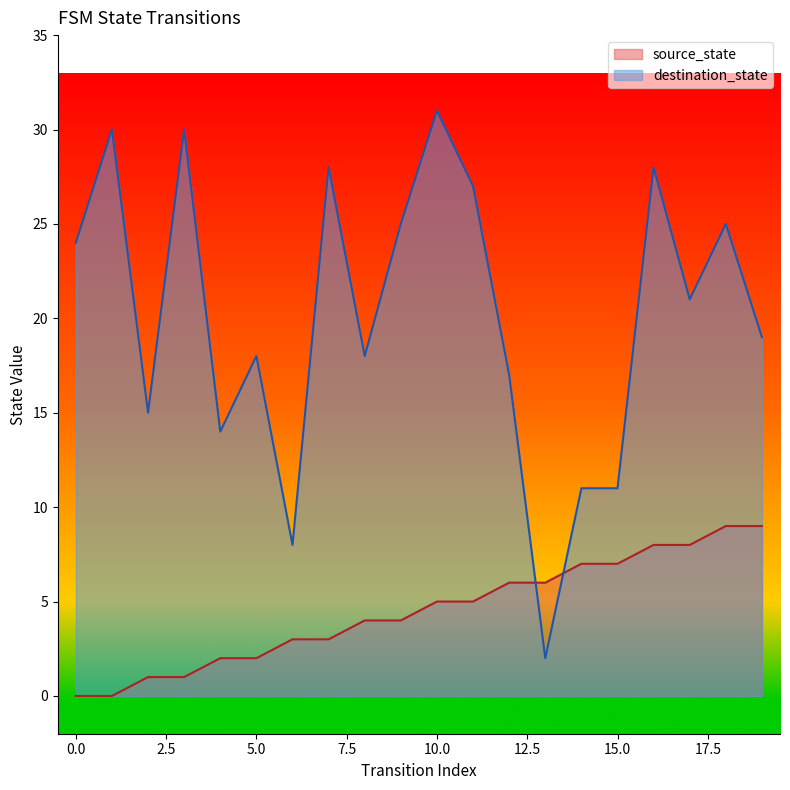

True or false: source_state has more than 2 points higher than both neighbors.

False